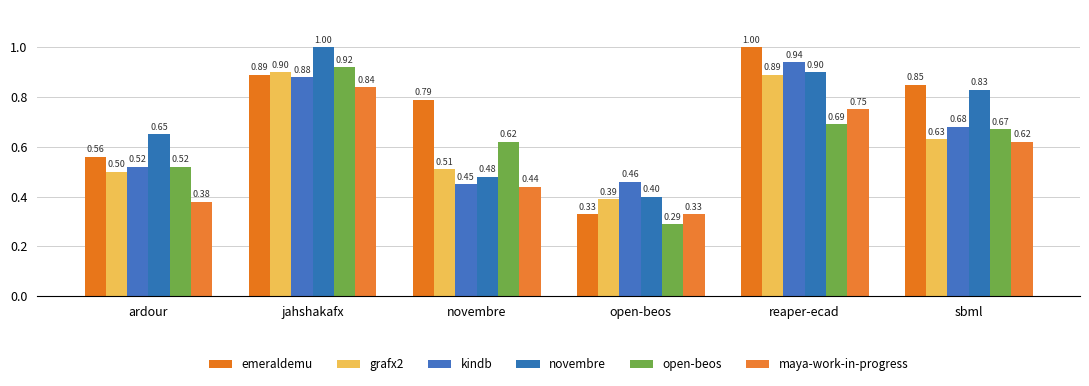

Reading right to left, list all the values displayed in this chart.

emeraldemu: sbml=0.8	reaper-ecad=1.0	open-beos=0.3	novembre=0.8	jahshakafx=0.9	ardour=0.6
grafx2: sbml=0.6	reaper-ecad=0.9	open-beos=0.4	novembre=0.5	jahshakafx=0.9	ardour=0.5
kindb: sbml=0.7	reaper-ecad=0.9	open-beos=0.5	novembre=0.5	jahshakafx=0.9	ardour=0.5
novembre: sbml=0.8	reaper-ecad=0.9	open-beos=0.4	novembre=0.5	jahshakafx=1.0	ardour=0.7
open-beos: sbml=0.7	reaper-ecad=0.7	open-beos=0.3	novembre=0.6	jahshakafx=0.9	ardour=0.5
maya-work-in-progress: sbml=0.6	reaper-ecad=0.8	open-beos=0.3	novembre=0.4	jahshakafx=0.8	ardour=0.4